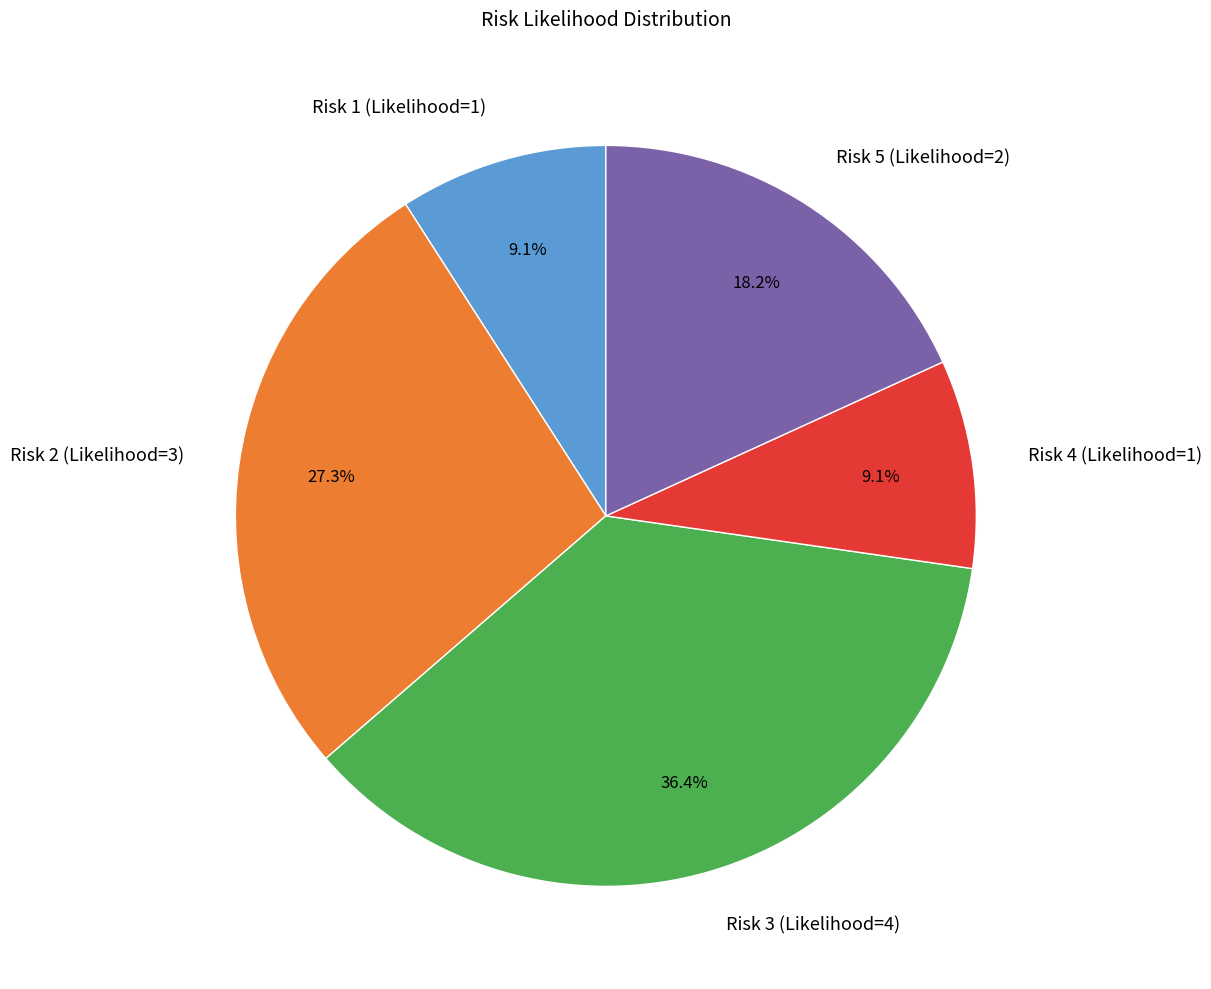

Does Risk 2 (Likelihood=3) represent more than half of the total?

No